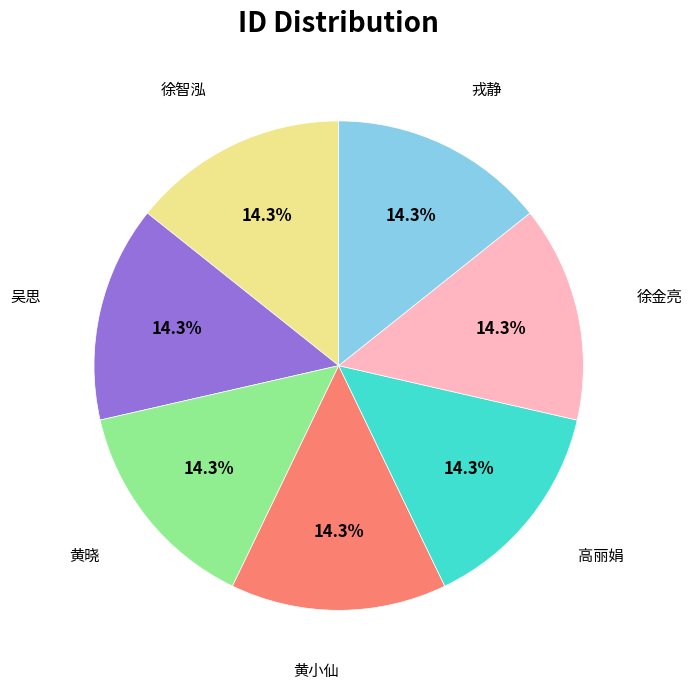

To the nearest percent, what is the average slice percentage?

14%